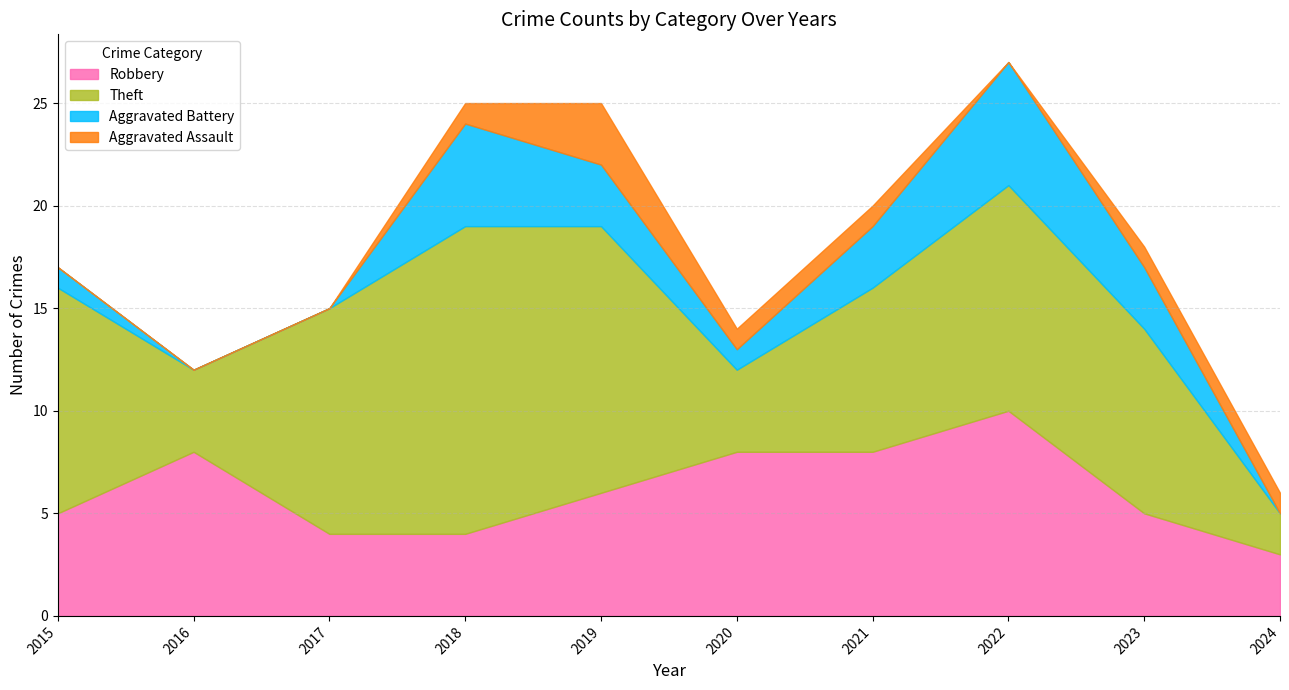

Reading left to right, extract all data points from this chart.

Robbery: 5	8	4	4	6	8	8	10	5	3
Theft: 11	4	11	15	13	4	8	11	9	2
Aggravated Battery: 1	0	0	5	3	1	3	6	3	0
Aggravated Assault: 0	0	0	1	3	1	1	0	1	1